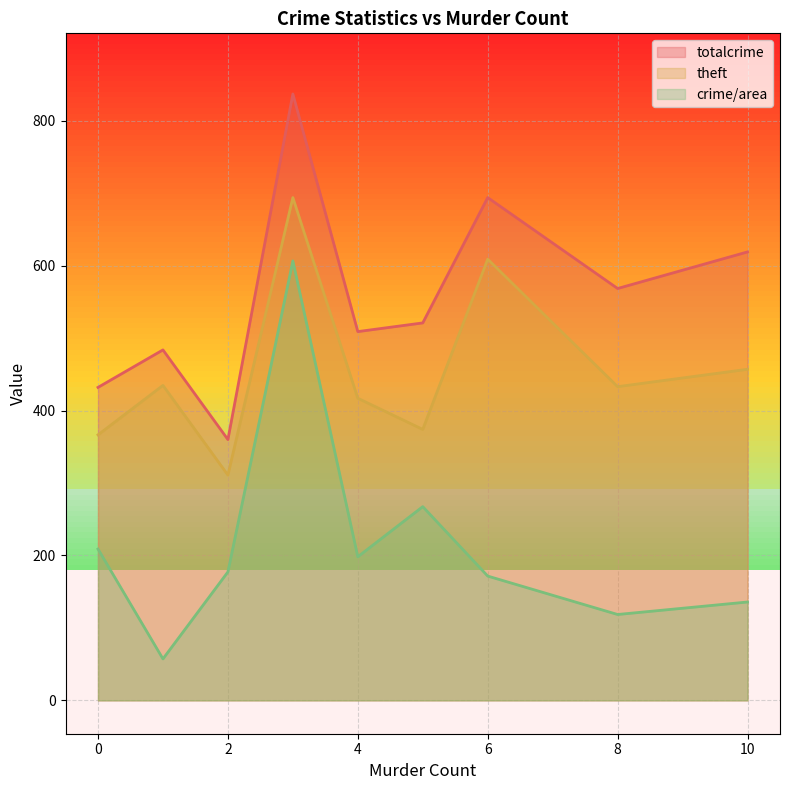

Which category has the highest value in the theft series?

3